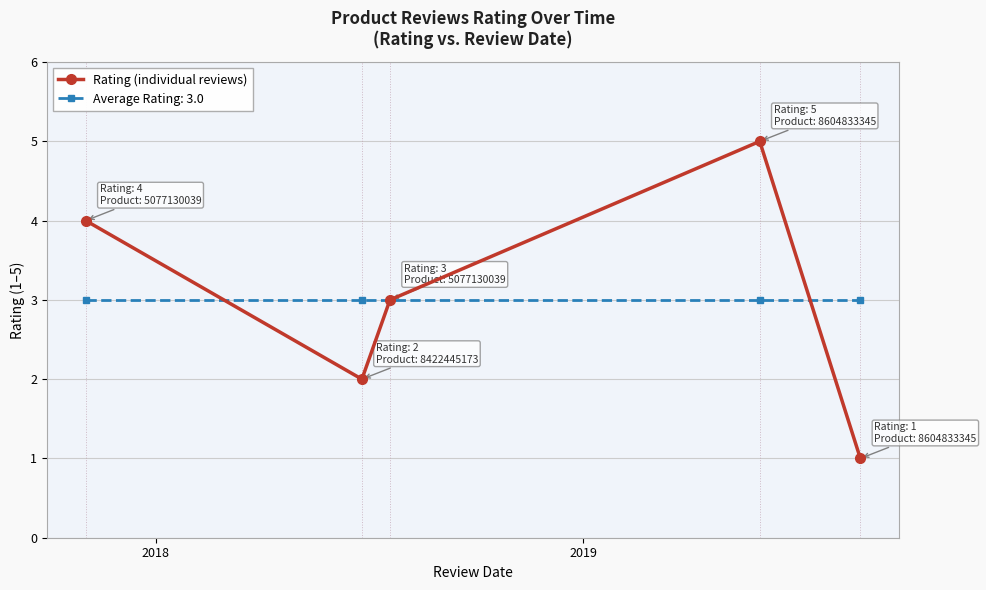

How many interior local valleys does the Rating (individual reviews) series have?

1